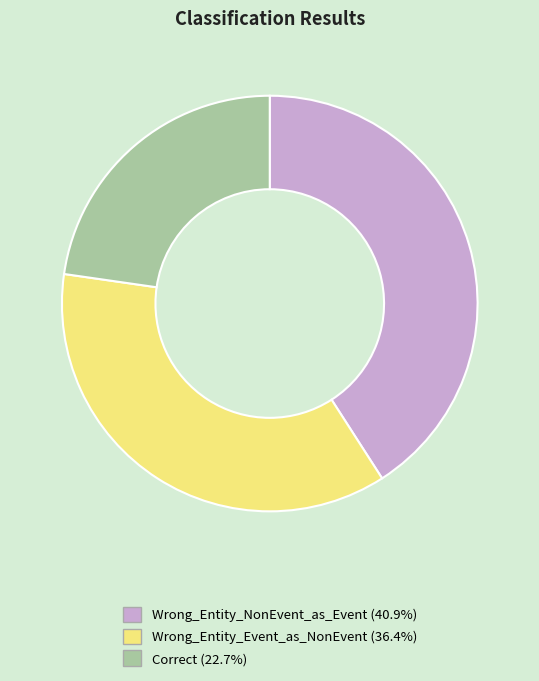

True or false: Wrong_Entity_NonEvent_as_Event accounts for 41% of the total.

True